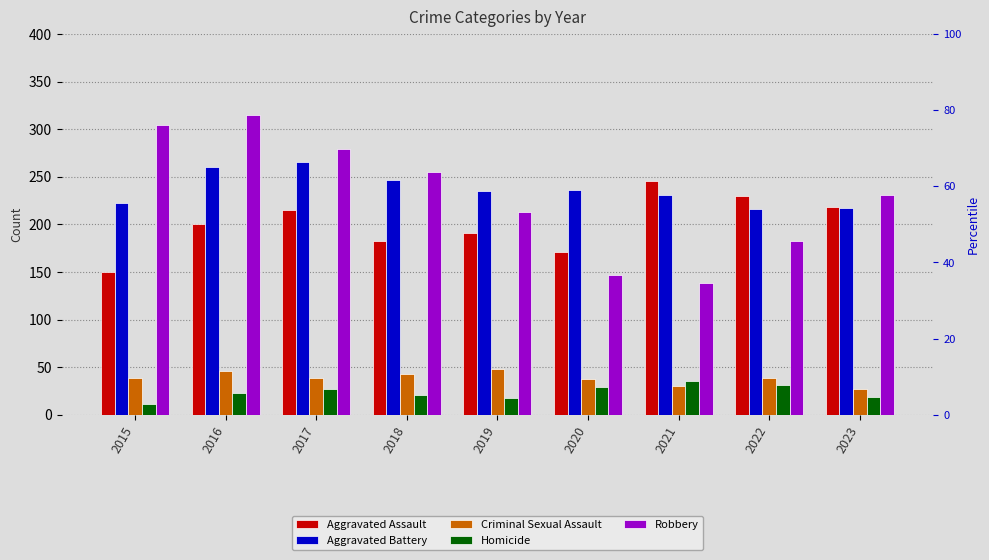

List the series in order of their peak value, lowest first.

Homicide, Criminal Sexual Assault, Aggravated Assault, Aggravated Battery, Robbery